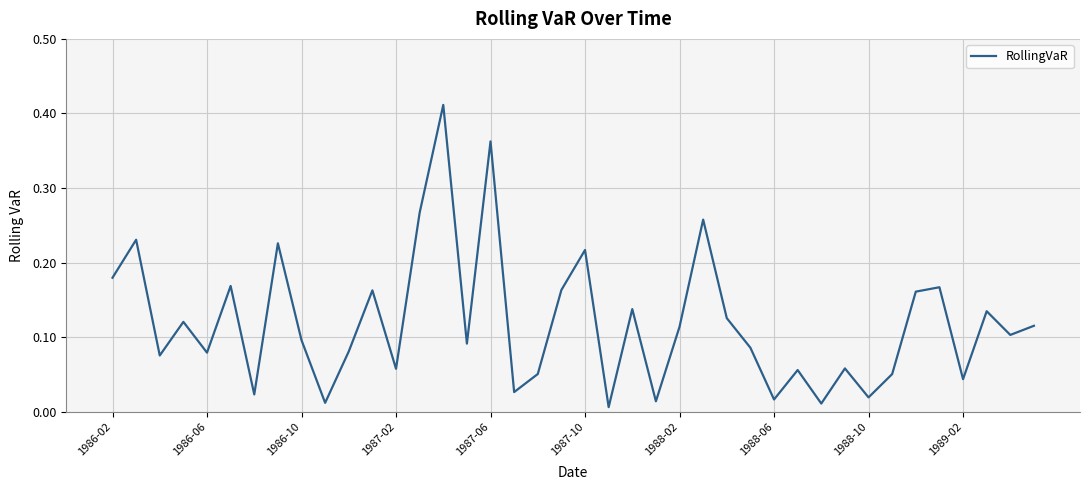

How many lines are shown in the chart?

1